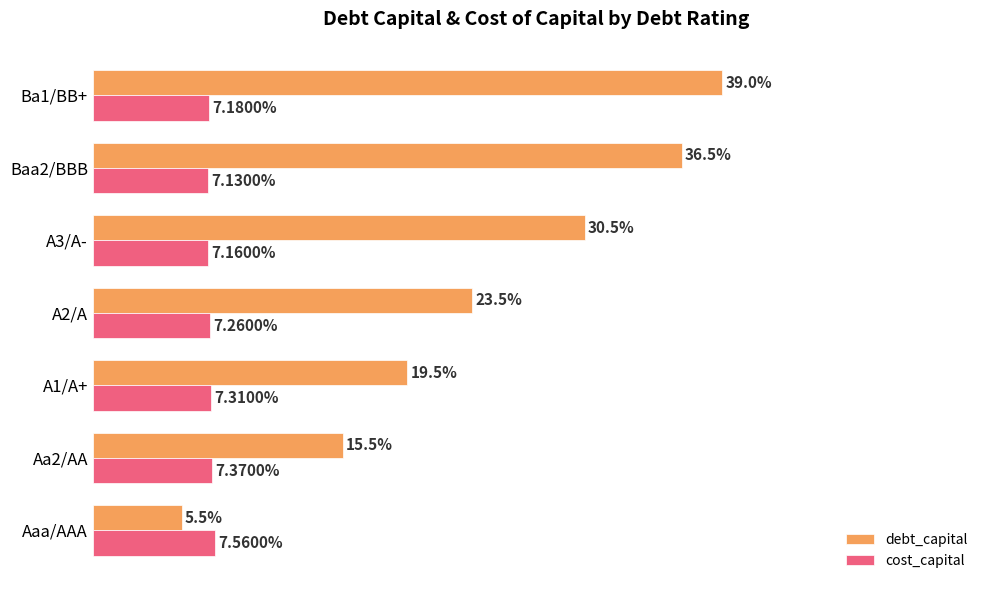

What are all the series names shown in the legend?

debt_capital, cost_capital